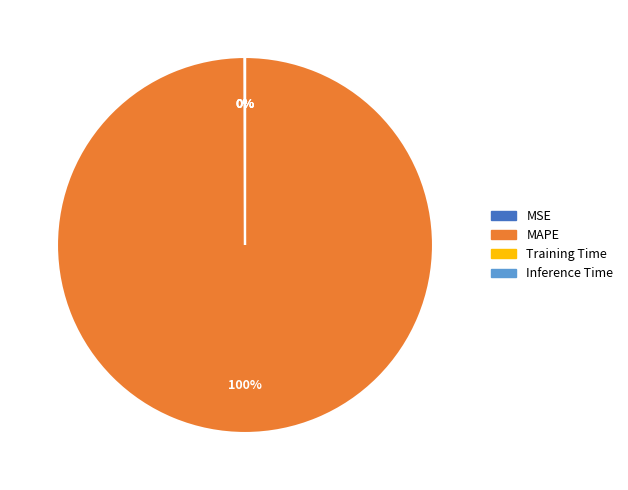

To the nearest percent, what is the average slice percentage?

25%